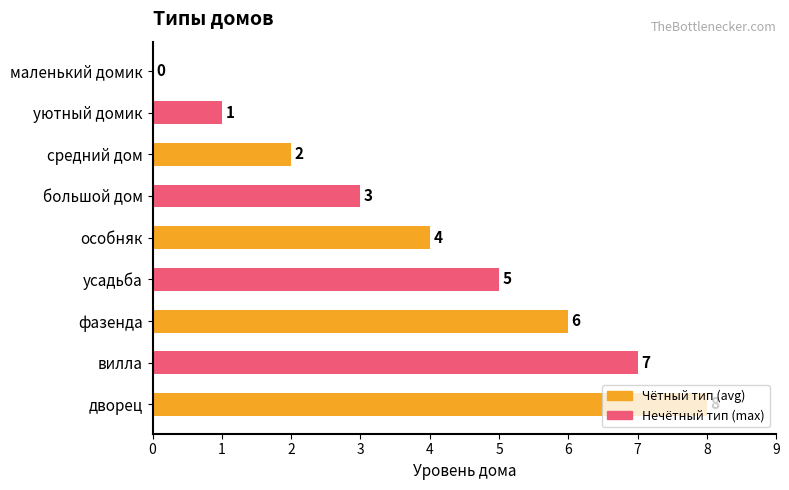

Count the number of data series in this chart.

1